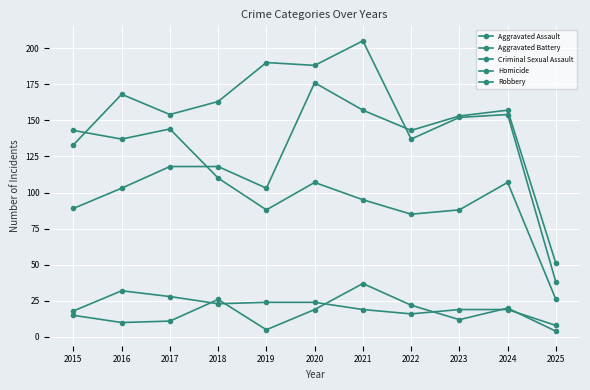

How many series are shown in this chart?

5